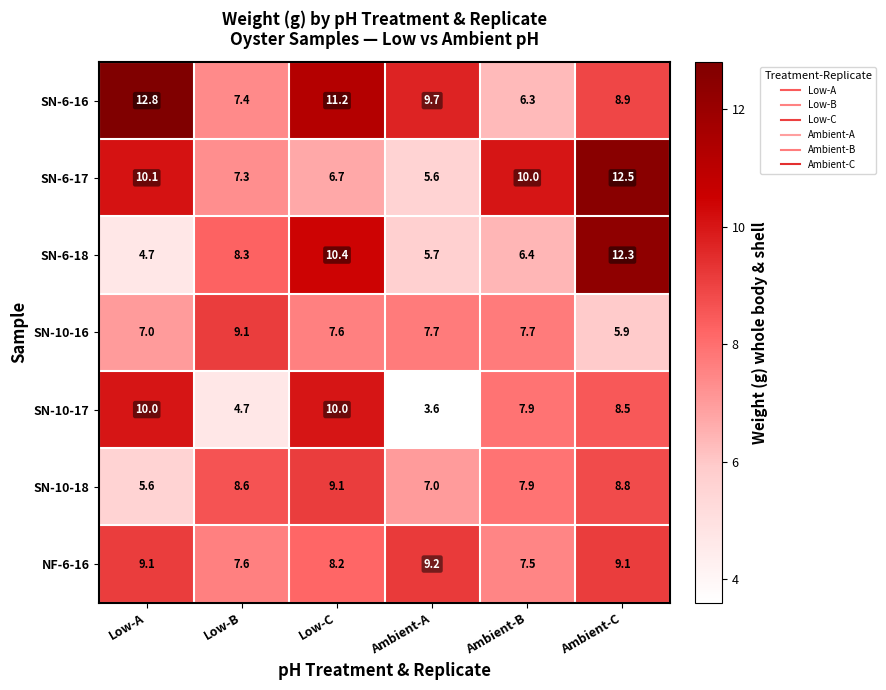

What is the sum of the SN-6-18 values at Ambient-B and Low-A?

11.1